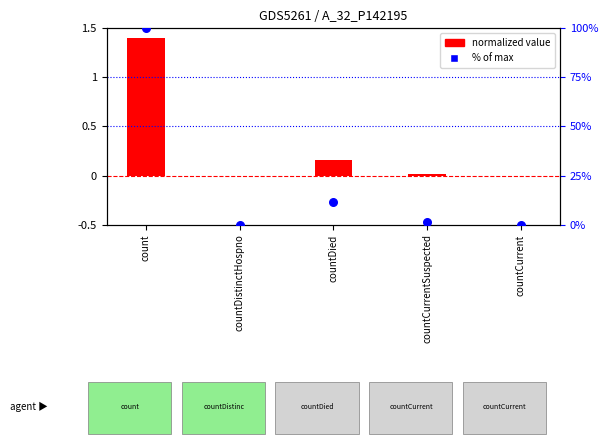

Which series contains the lowest Y value?

values (normalized)